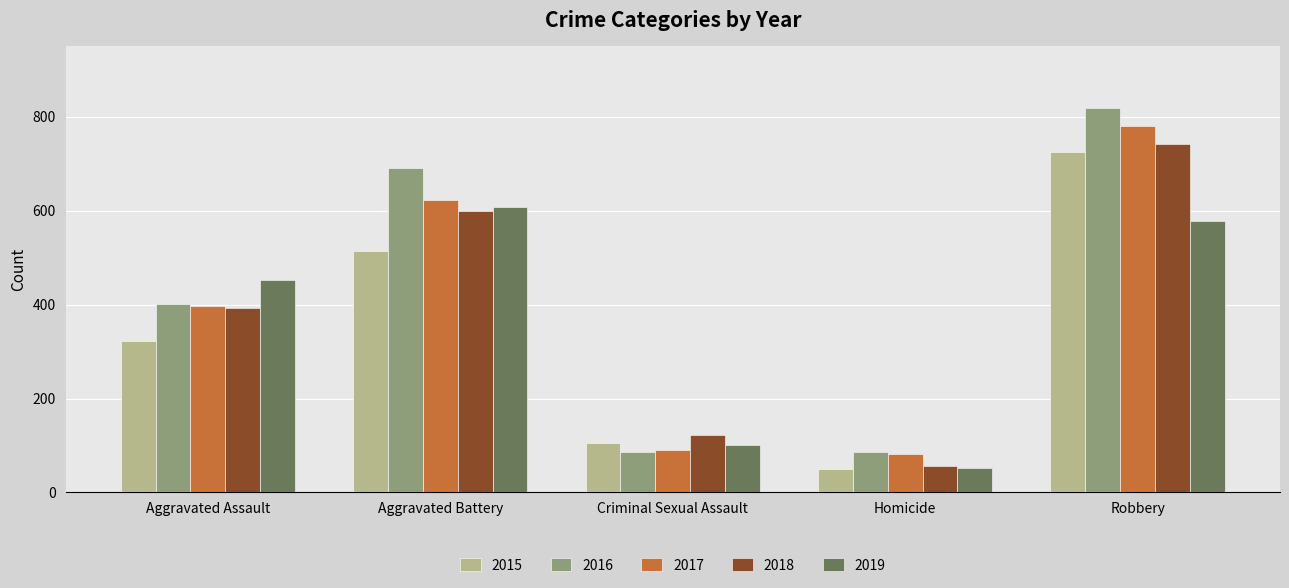

List the series in order of their overall mean, highest first.

2016, 2017, 2018, 2019, 2015